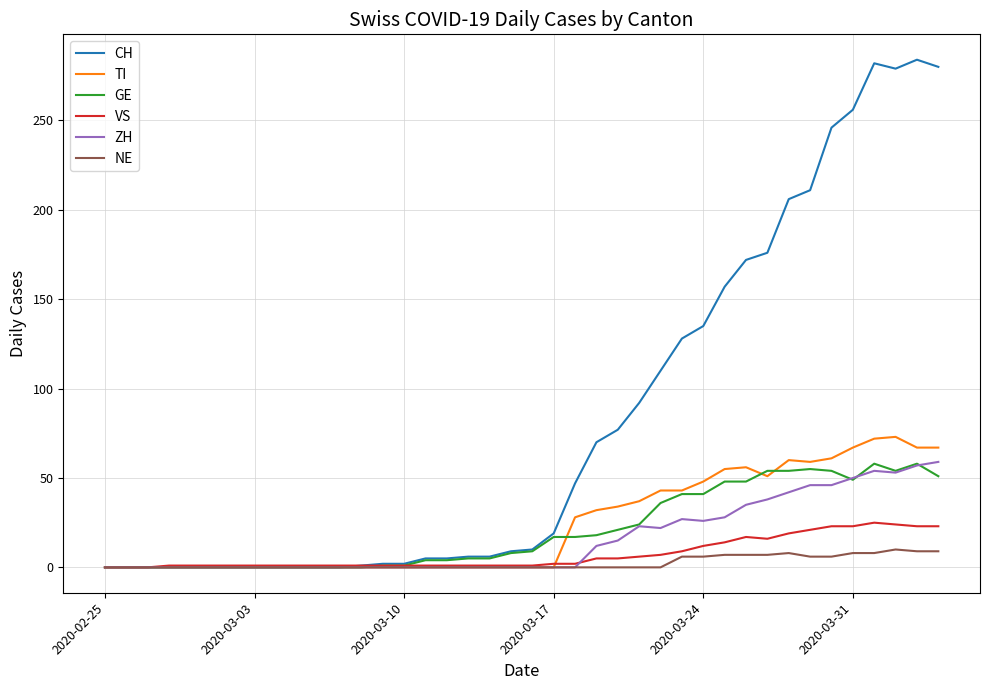

What is the maximum value for NE?

10